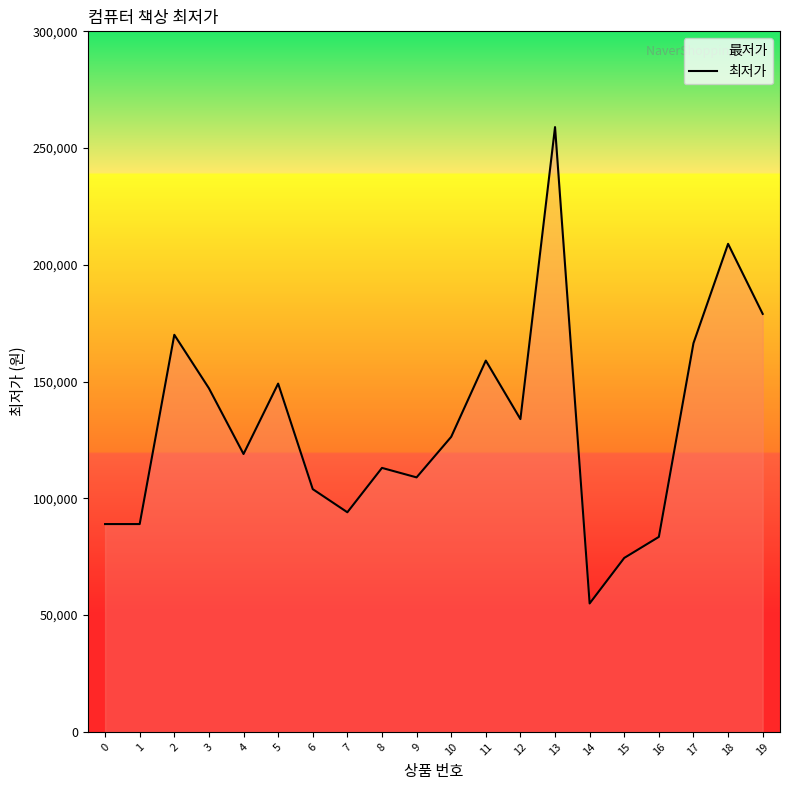

At which category does the chart reach its minimum across all series?

14